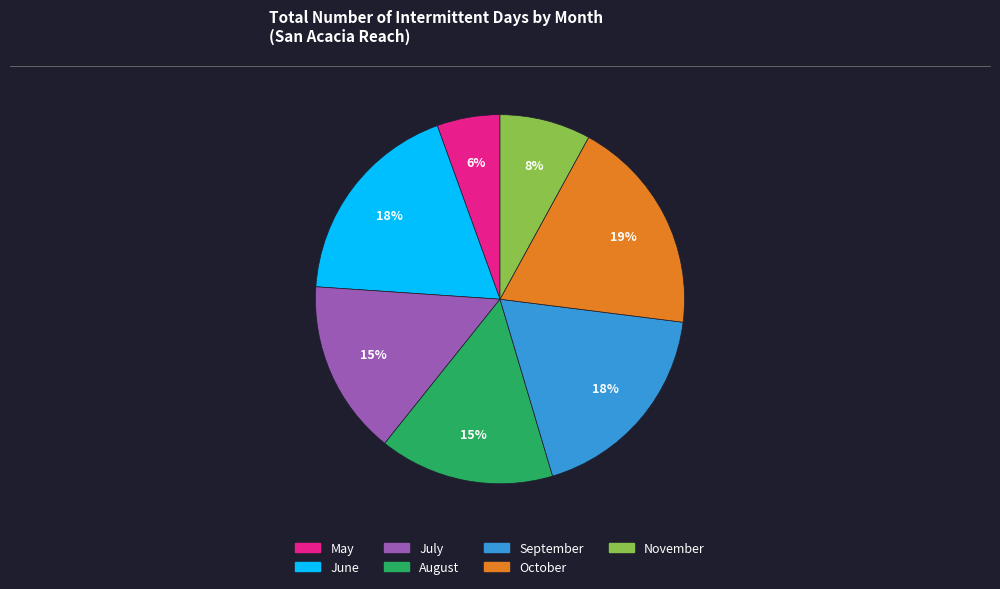

True or false: August accounts for 4% of the total.

False